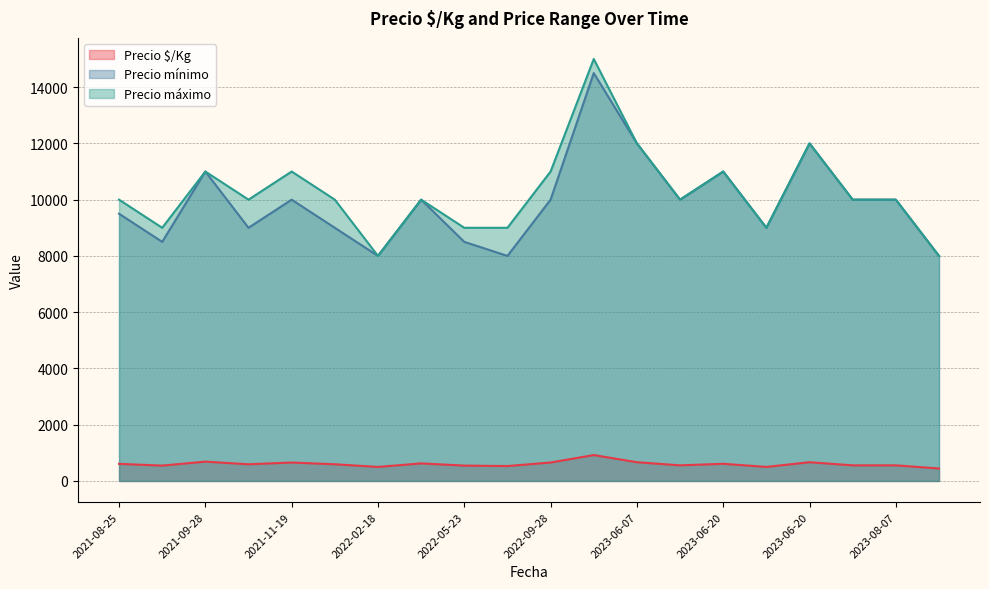

How many interior local peaks does the Precio máximo series have?

6